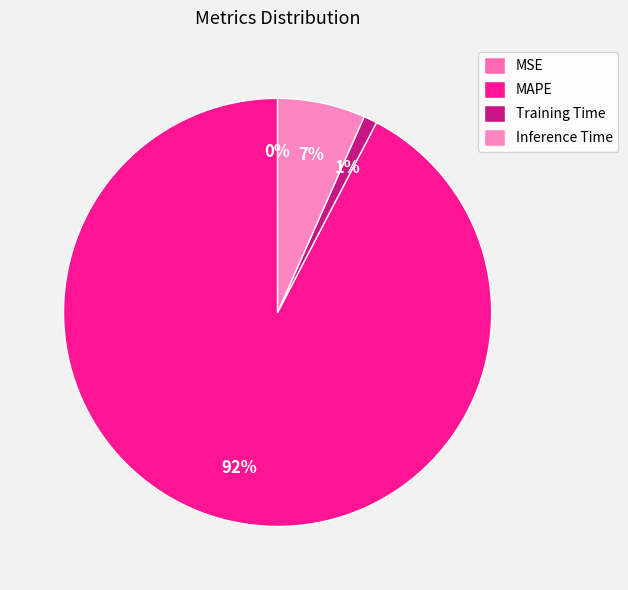

The Training Time slice represents 11% of the pie. True or false?

False